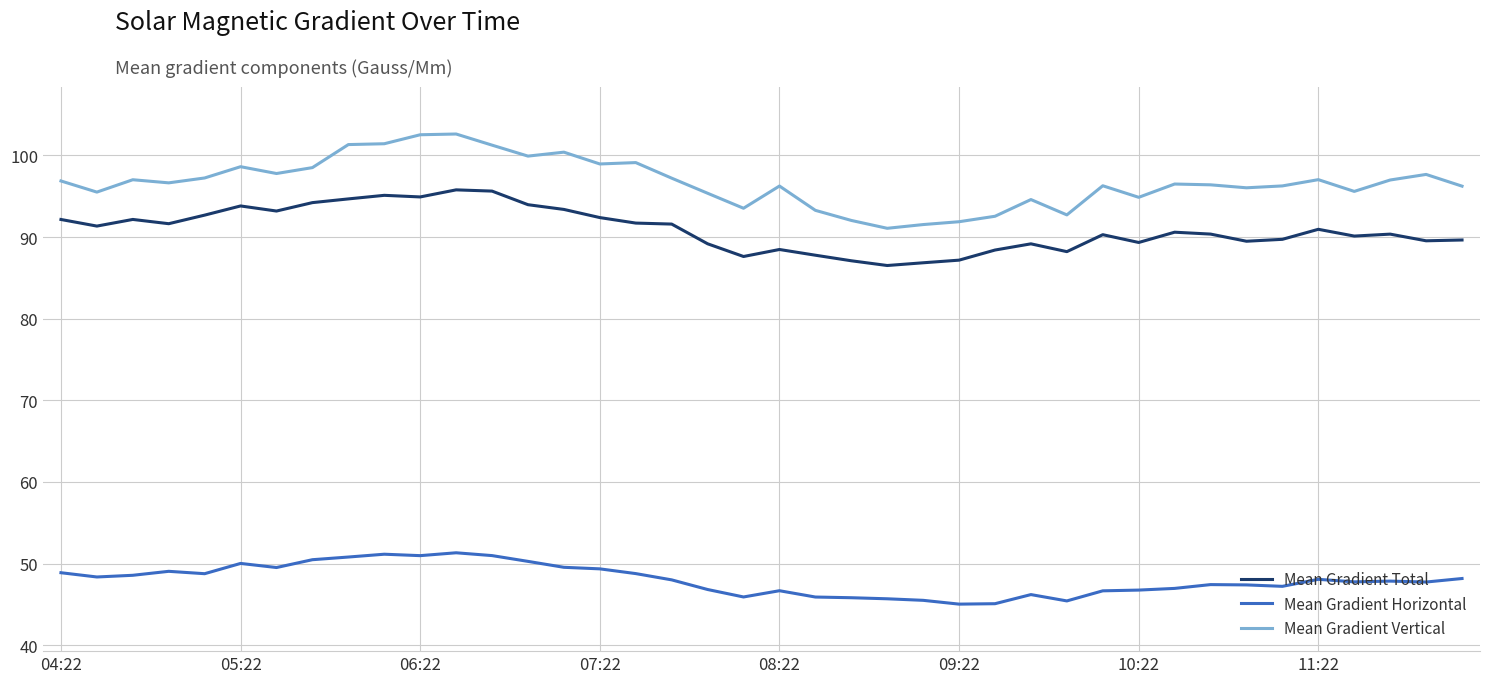

Which series has the largest range (max minus min)?

Mean Gradient Vertical